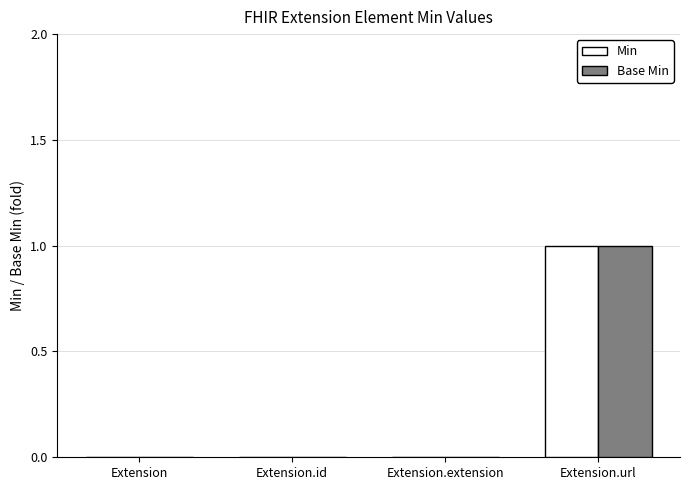

At which label does Min reach its peak?

Extension.url